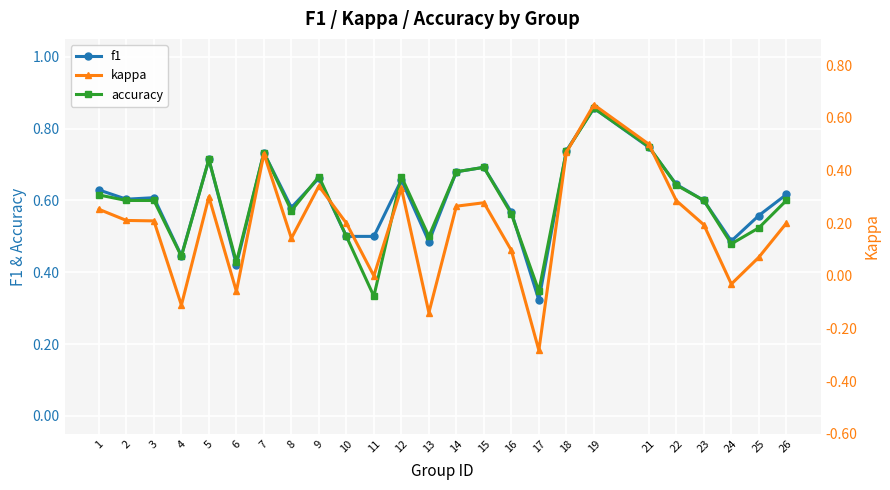

What is the sum of all f1 values?

15.1